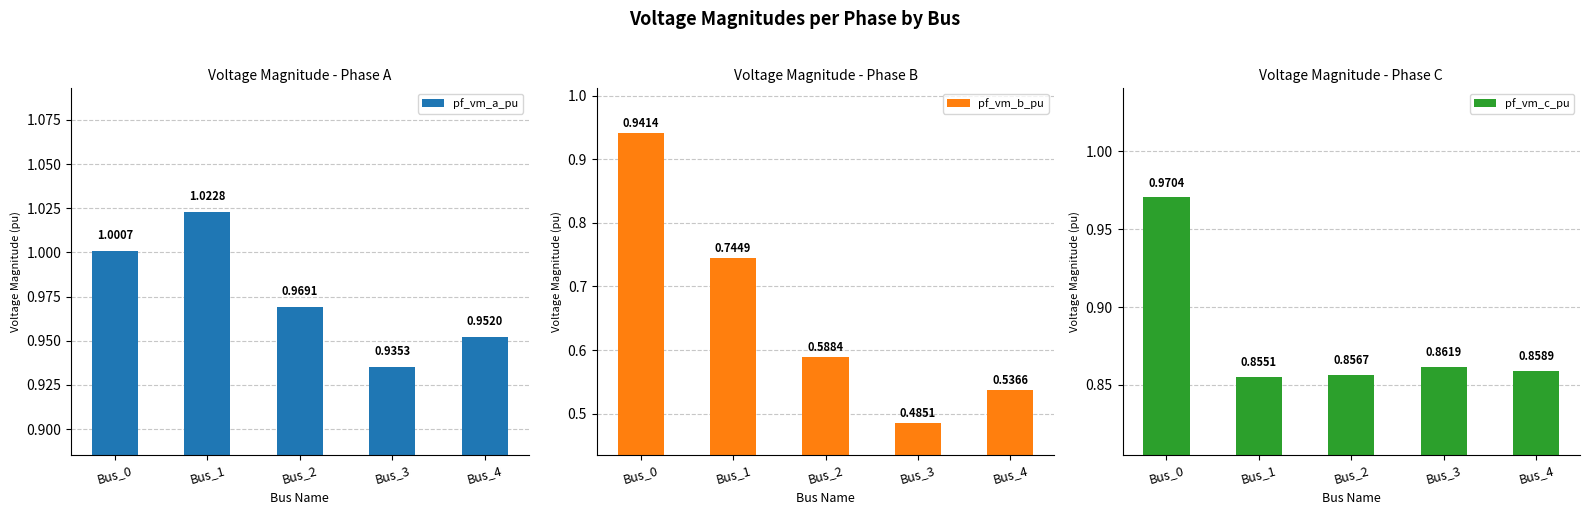

What is the difference between the second highest and minimum values in the pf_vm_b_pu series?

0.3